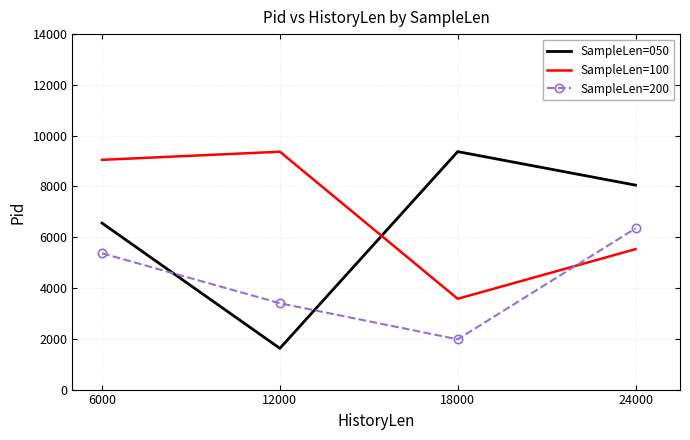

Which category has the highest value in the SampleLen=100 series?

12000